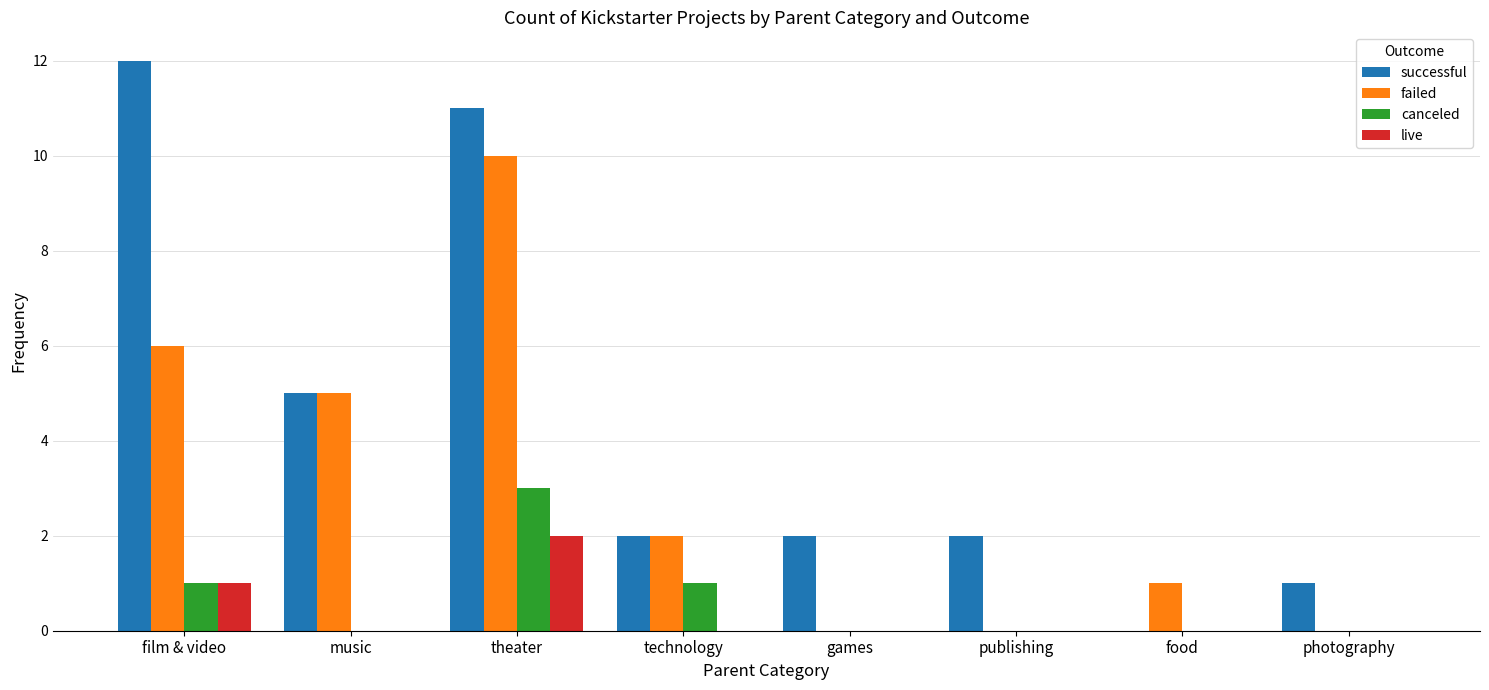

At which label is failed closest to 5?

music